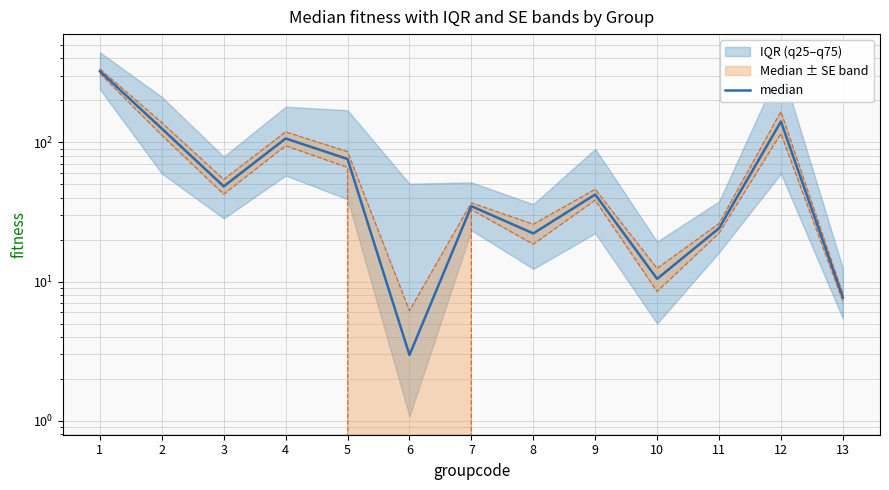

The value at 2 is 125.4. True or false?

True